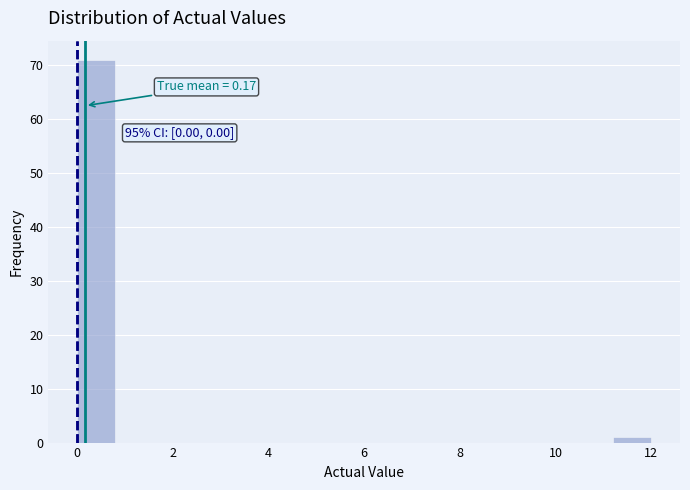

Over which range of the x-axis is the bar tallest?

0.0 to 0.8